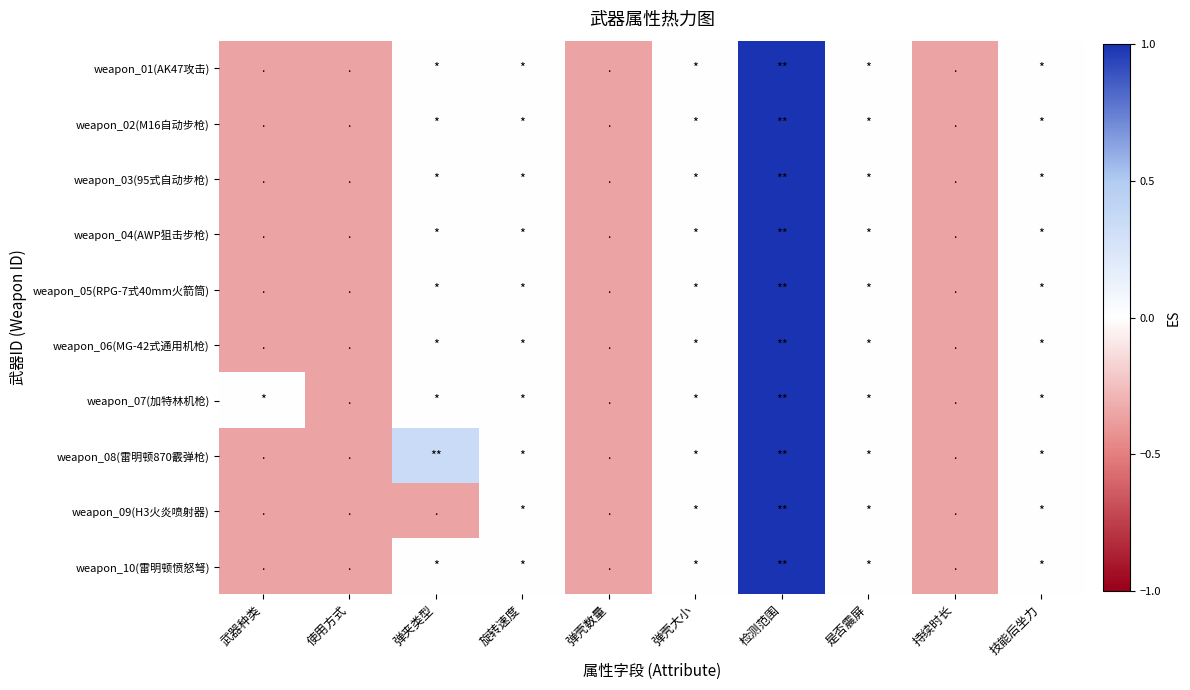

What is the maximum value shown in the chart?

1.0